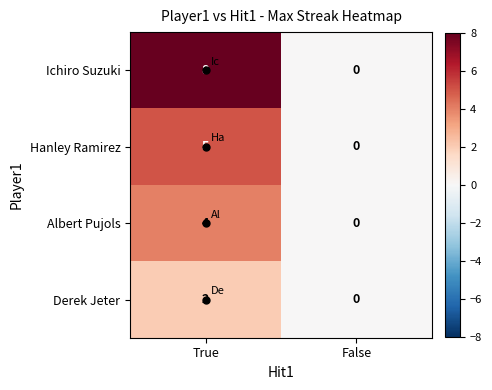

Is it true that Ichiro Suzuki equals 4 at True?

False